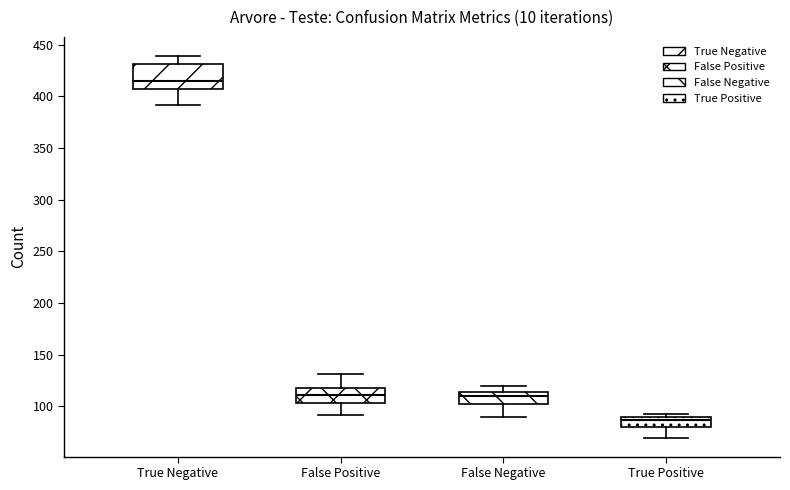

Comparing the boxes themselves (not the whiskers), which one is the tallest?

True Negative